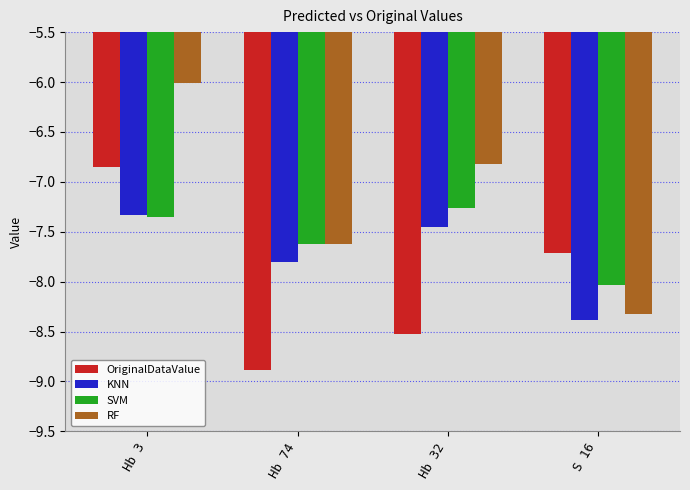

At which label does SVM reach its peak?

Hb 32